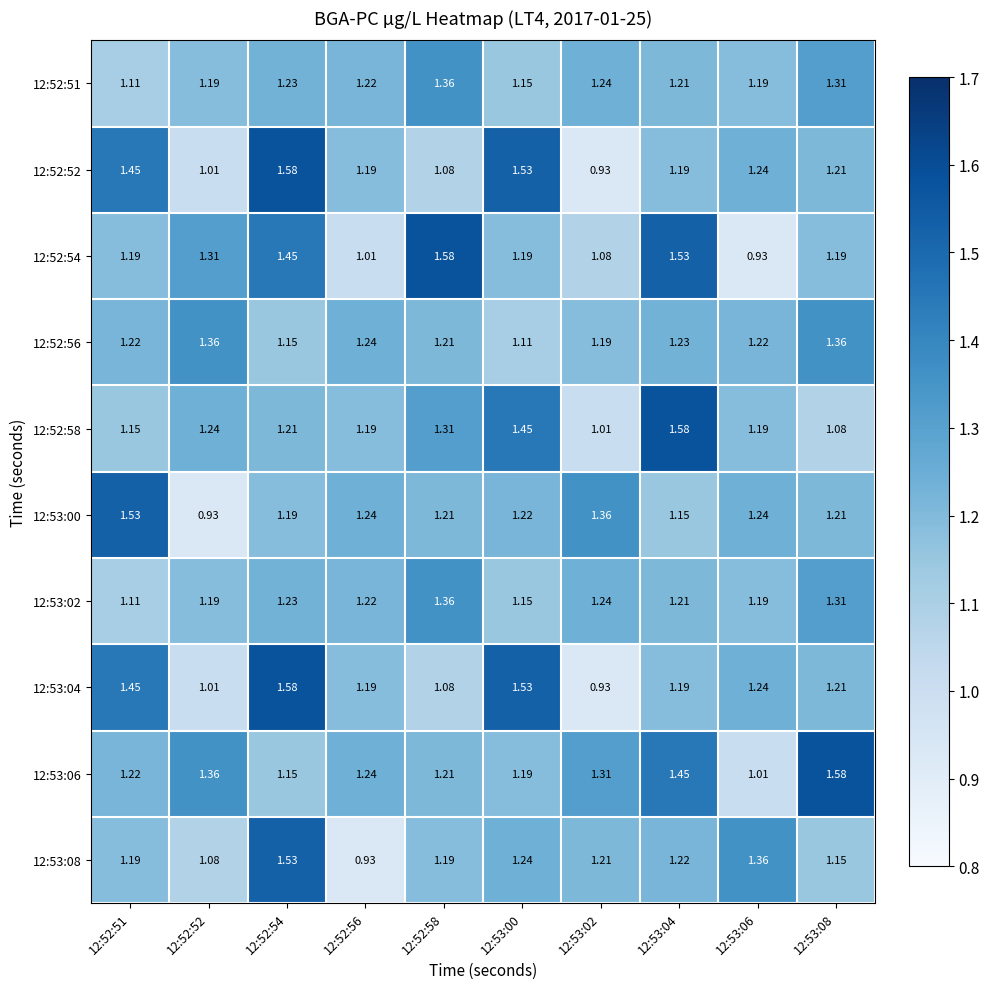

How many data points in 12:52:52 are above 1?

9